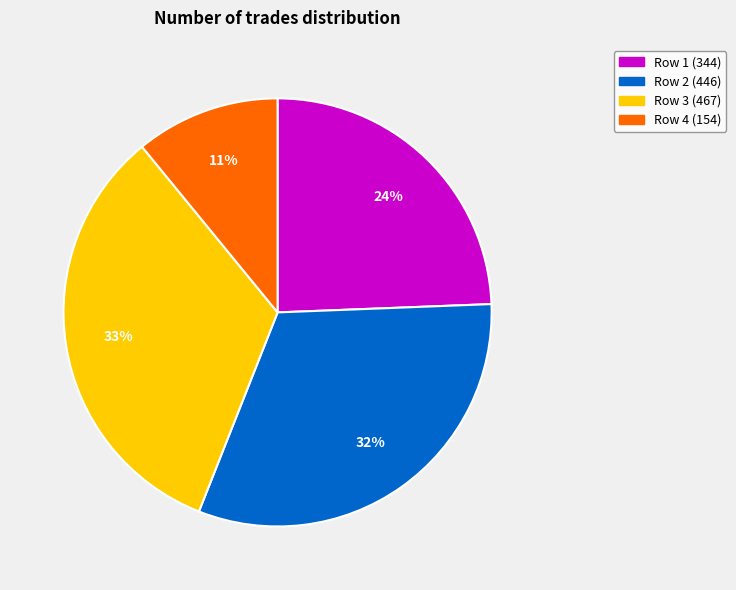

Is there a majority slice in this chart?

No